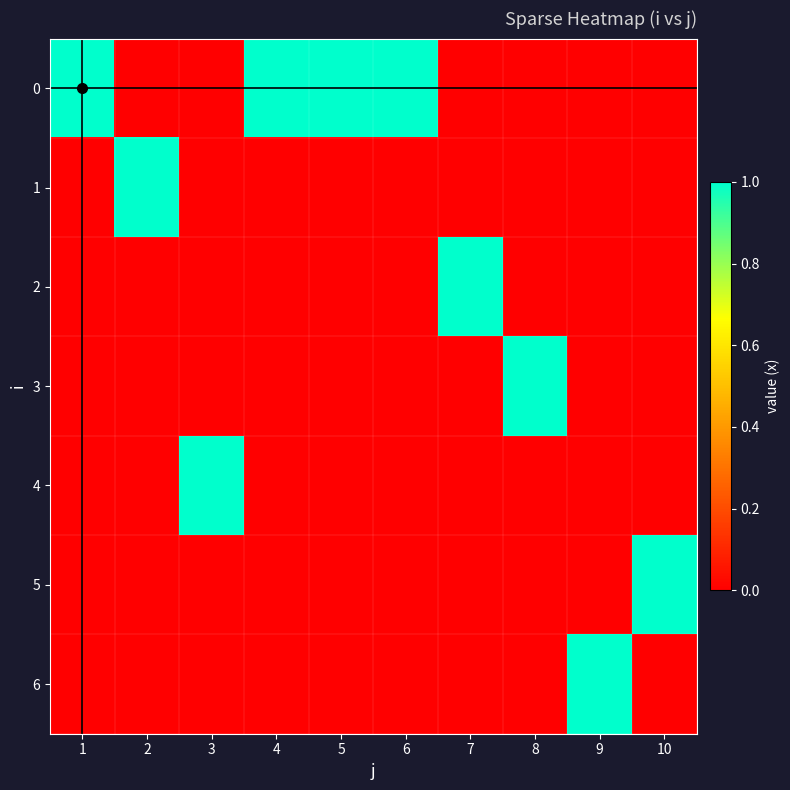

At 2, list the series in order from largest to smallest.

1, 0, 2, 3, 4, 5, 6